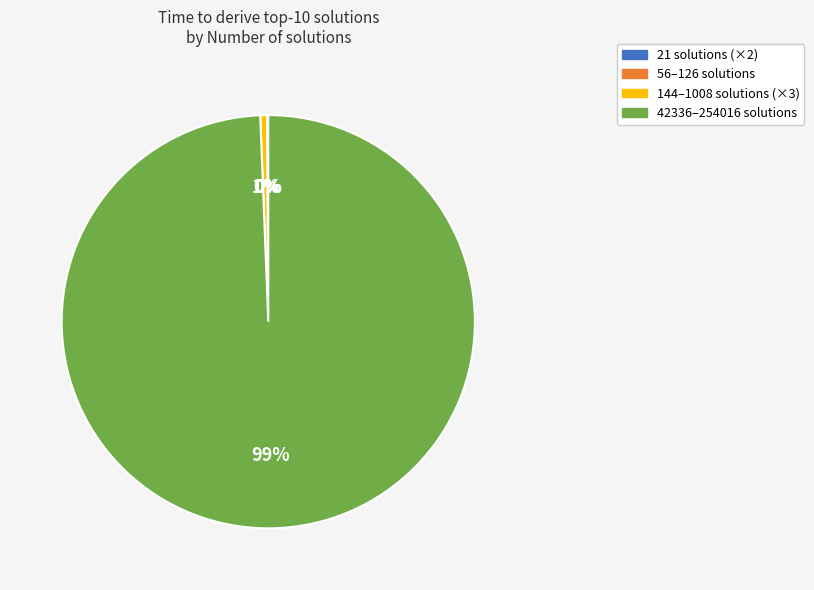

Is there a majority slice in this chart?

Yes